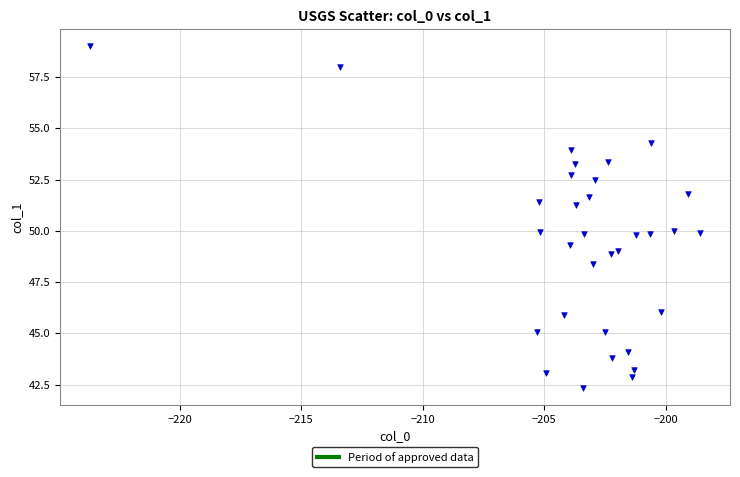

What is the range of Y values (max minus min)?

16.6